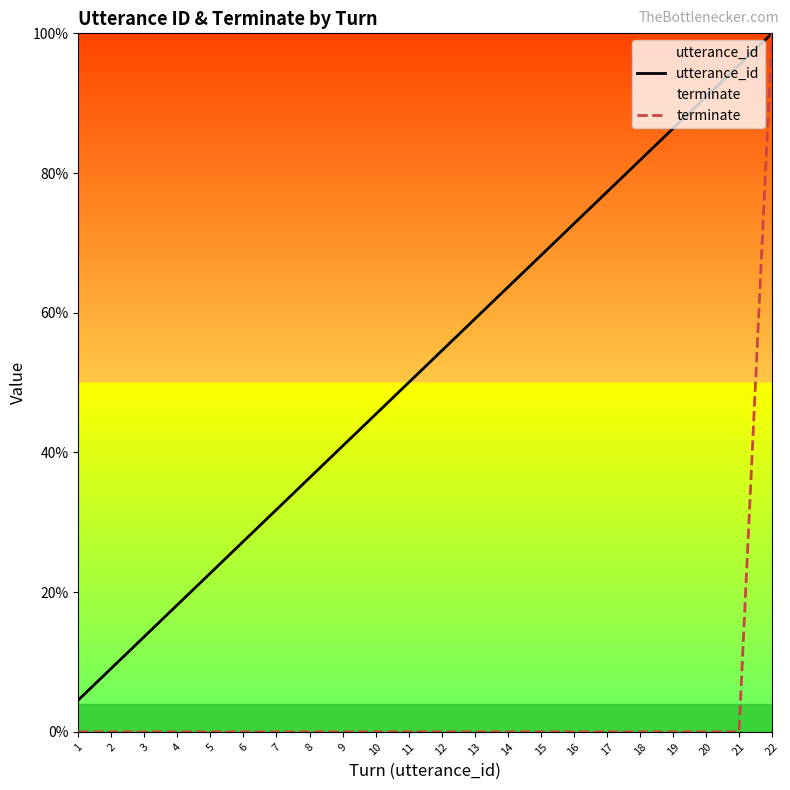

What are all the series names shown in the legend?

utterance_id, terminate